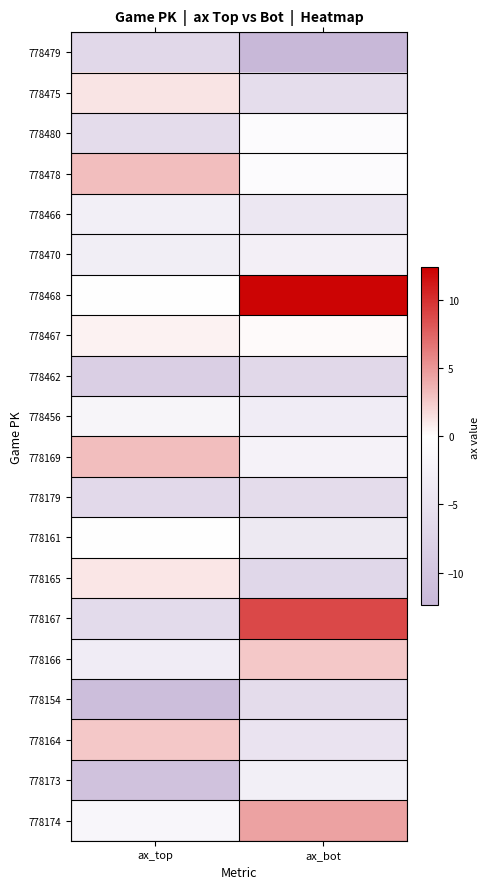

Which series has the largest total across all categories?

778468